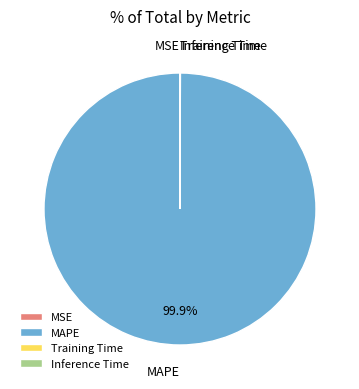

What is the largest slice in the pie chart?

MAPE